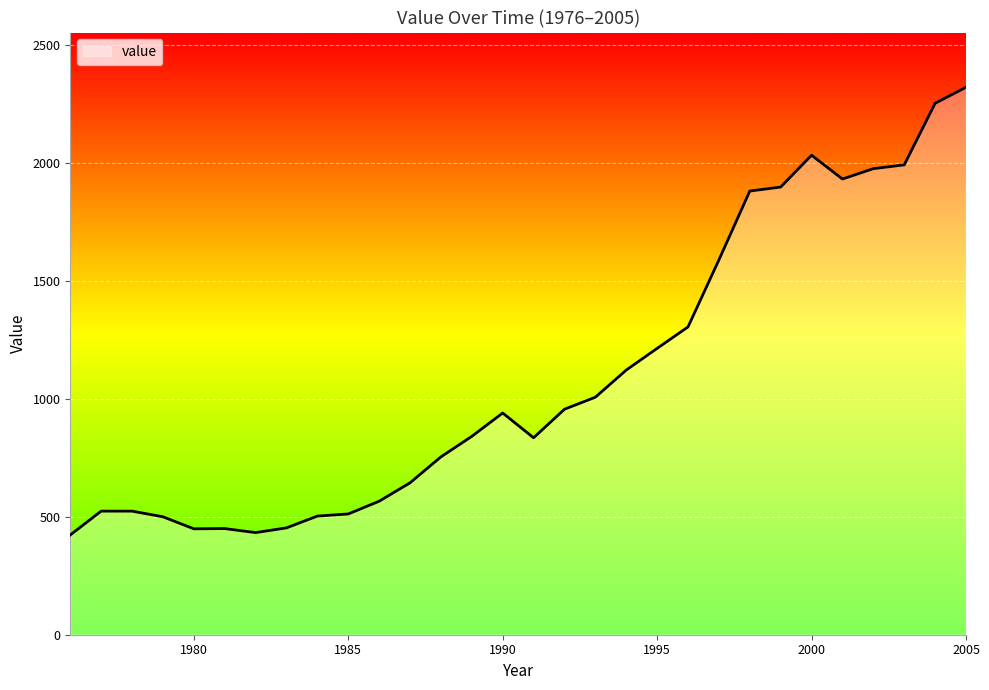

What is the difference between the maximum and minimum values?

1898